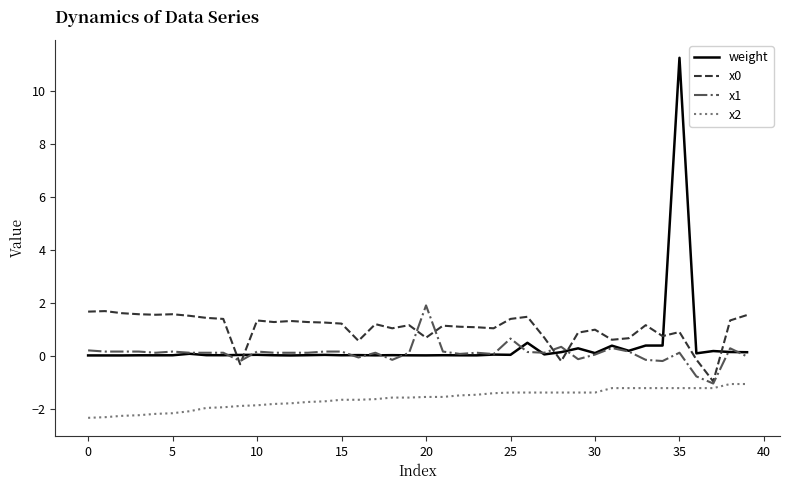

What is the greatest value displayed?

11.3